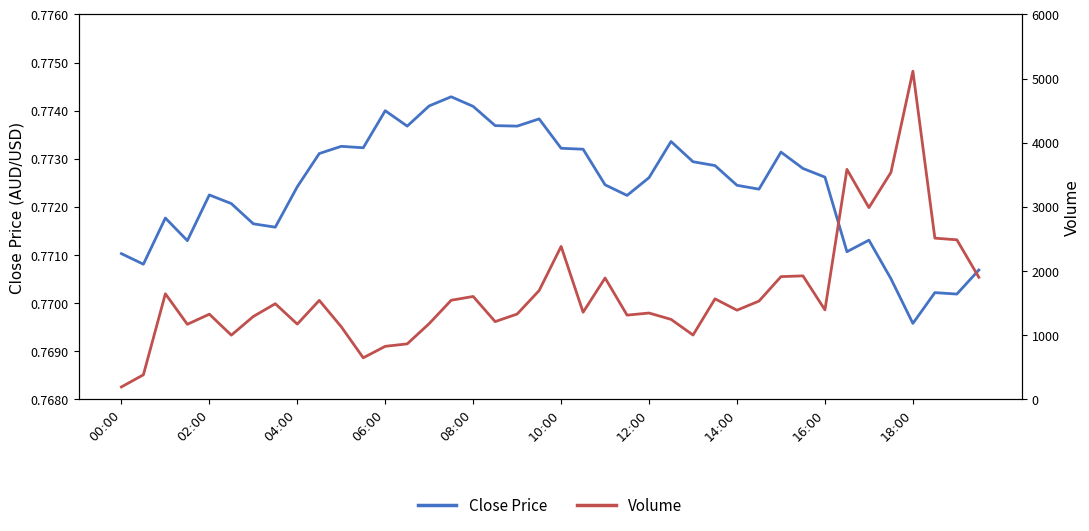

Reading right to left, transcribe all the data shown in this chart.

Close Price: 0.8	0.8	0.8	0.8	0.8	0.8	0.8	0.8	0.8	0.8	0.8	0.8	0.8	0.8	0.8	0.8	0.8	0.8	0.8	0.8	0.8	0.8	0.8	0.8	0.8	0.8	0.8	0.8	0.8	0.8	0.8	0.8	0.8	0.8	0.8	0.8	0.8	0.8	0.8	0.8
Volume: 1904.0	2488.0	2514.0	5116.0	3538.0	2990.0	3586.0	1396.0	1926.0	1914.0	1533.0	1391.0	1568.0	1004.0	1248.0	1347.0	1314.0	1893.0	1359.0	2385.0	1697.0	1331.0	1213.0	1605.0	1546.0	1182.0	866.0	828.0	649.0	1133.0	1544.0	1174.0	1492.0	1293.0	1002.0	1329.0	1171.0	1647.0	384.0	195.0